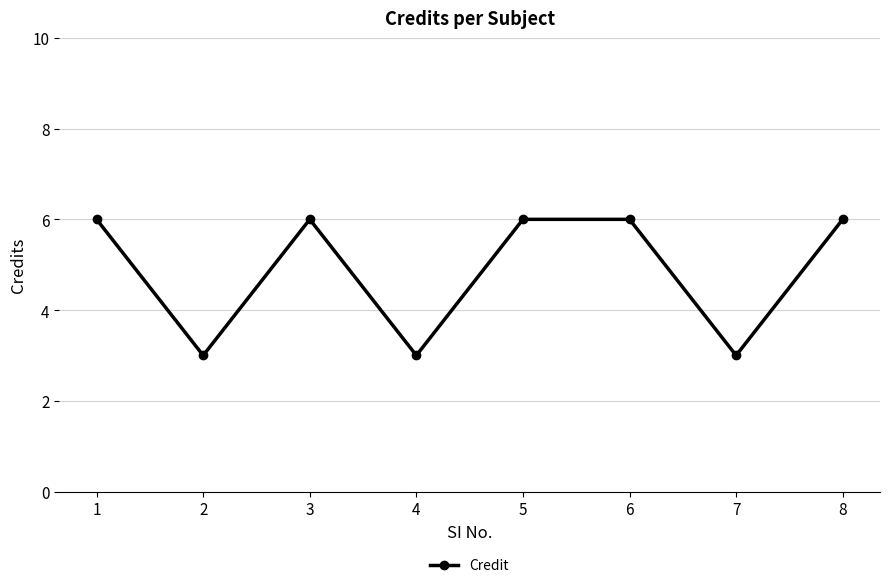

Where is the first local maximum?

3